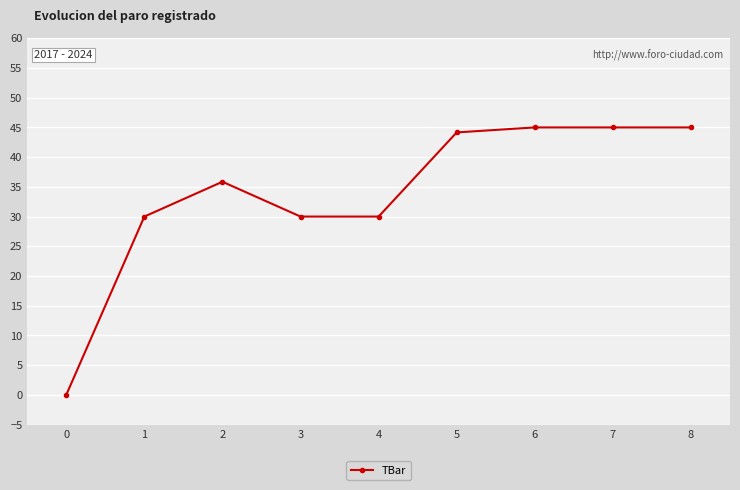

Approximately how many times larger is the value at 1 compared to 8?

0.7